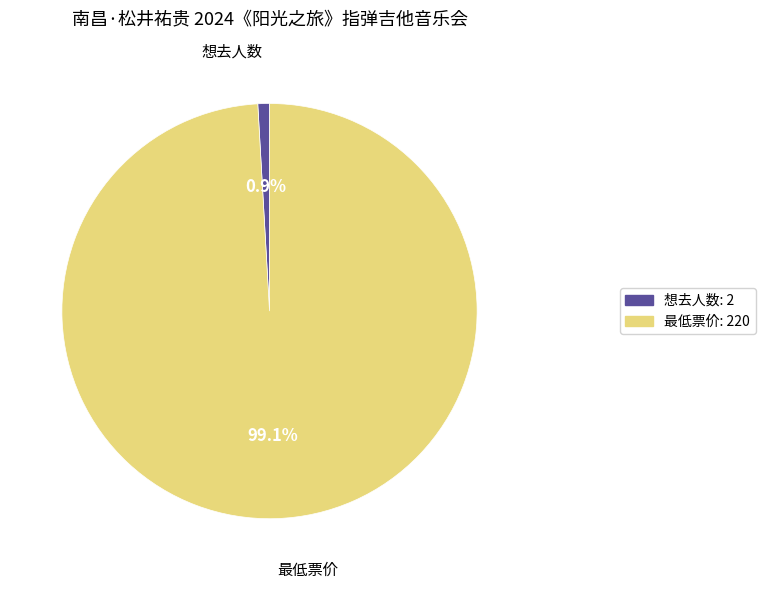

Is it true that 最低票价 is 99% of the pie?

True